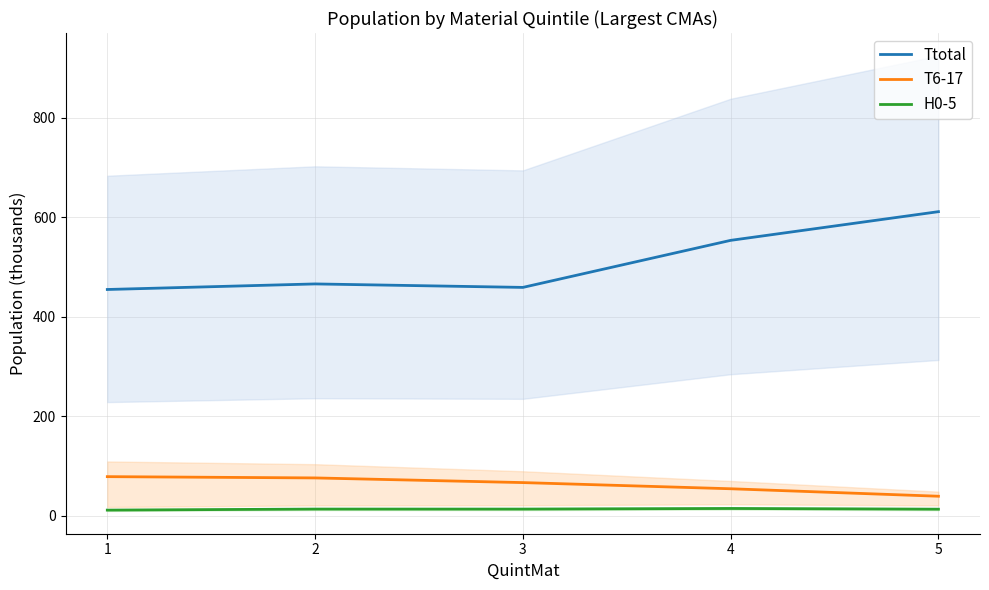

What is the value of the H0-5 point at the 4th from the left?

14.8